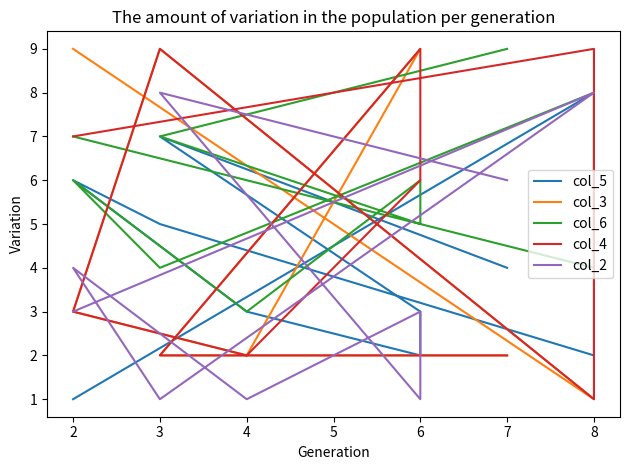

In col_4, how many points are higher than both neighbors (excluding endpoints)?

3